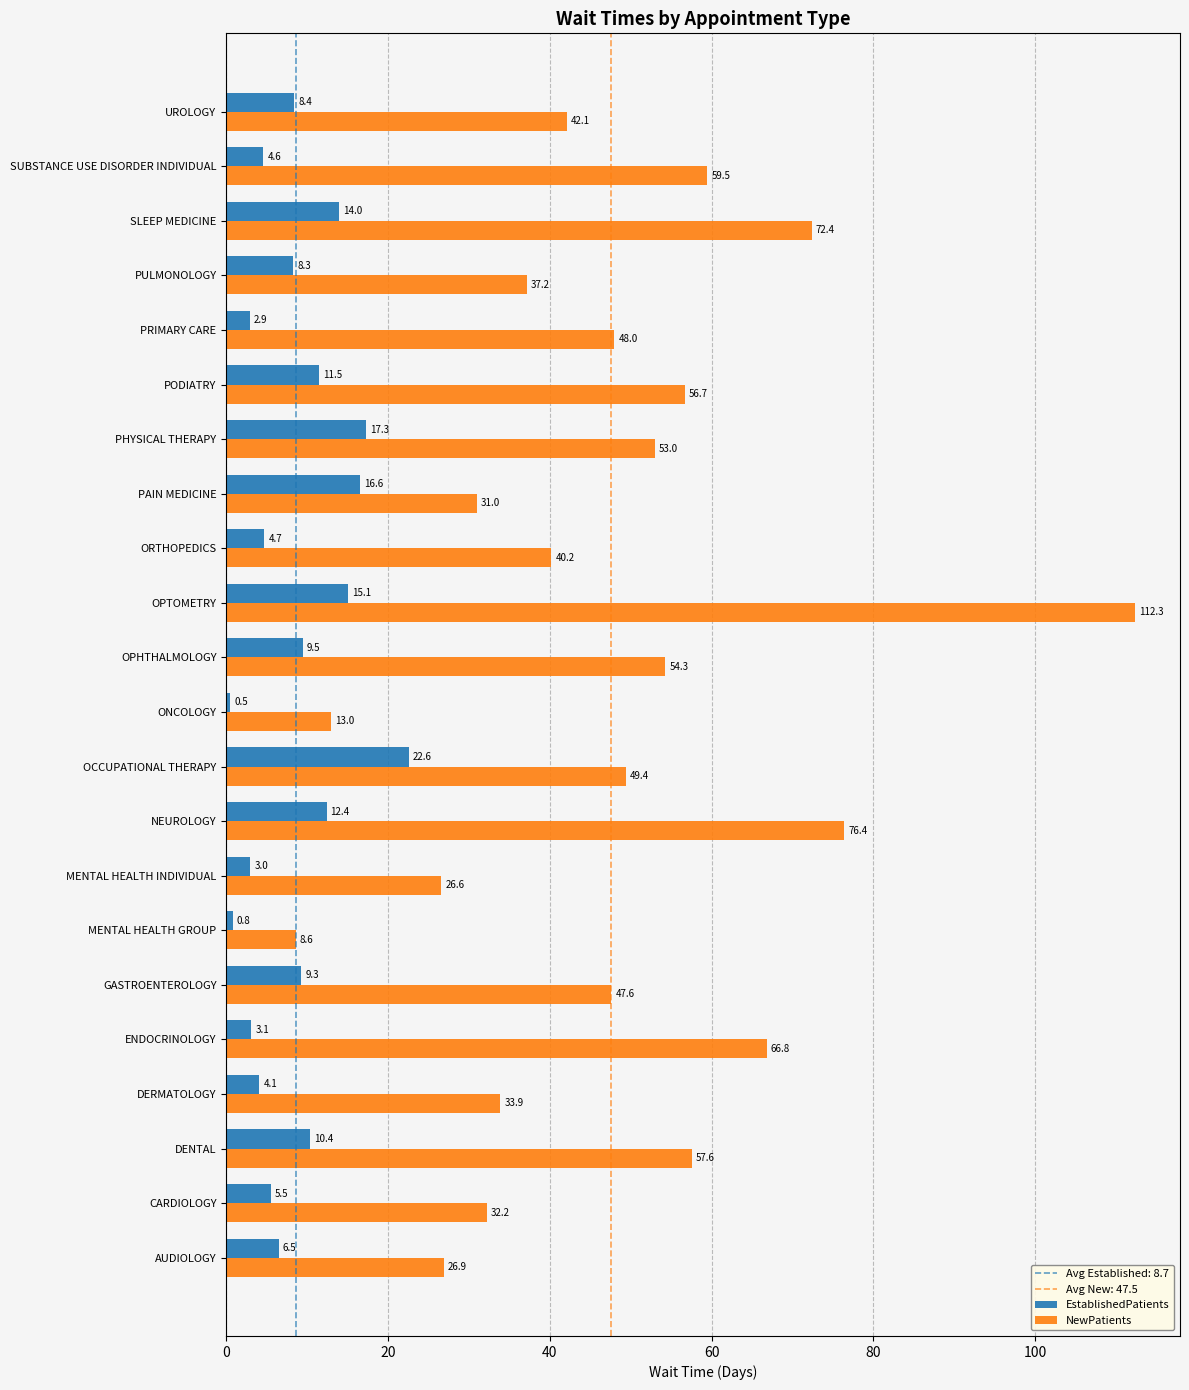

Between AUDIOLOGY and ORTHOPEDICS, which series saw the biggest shift?

NewPatients